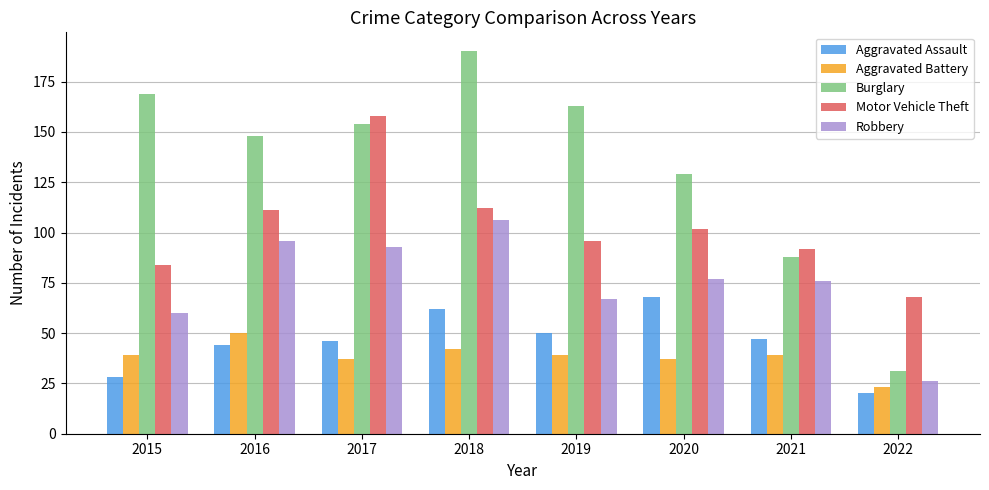

Reading right to left, what are all the values shown in this chart?

Aggravated Assault: 20	47	68	50	62	46	44	28
Aggravated Battery: 23	39	37	39	42	37	50	39
Burglary: 31	88	129	163	190	154	148	169
Motor Vehicle Theft: 68	92	102	96	112	158	111	84
Robbery: 26	76	77	67	106	93	96	60